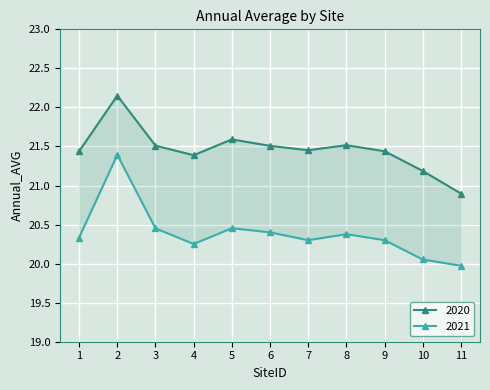

What is the minimum value shown in the chart?

20.0